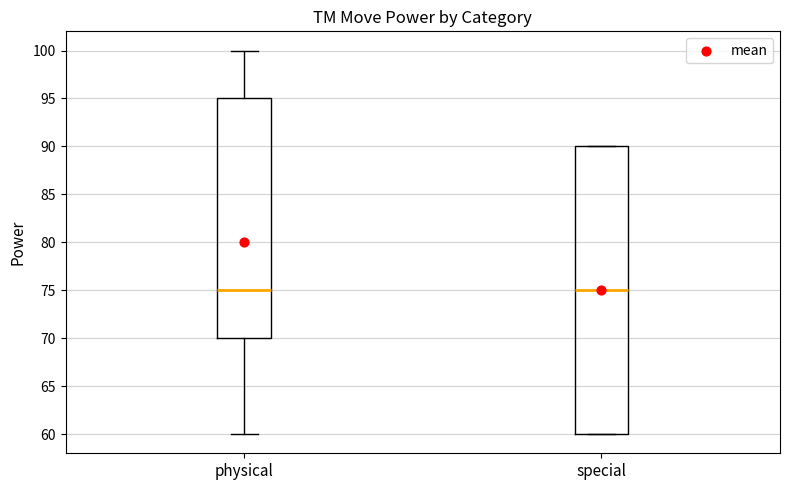

Which box is the tallest, from its lower edge to its upper edge?

special